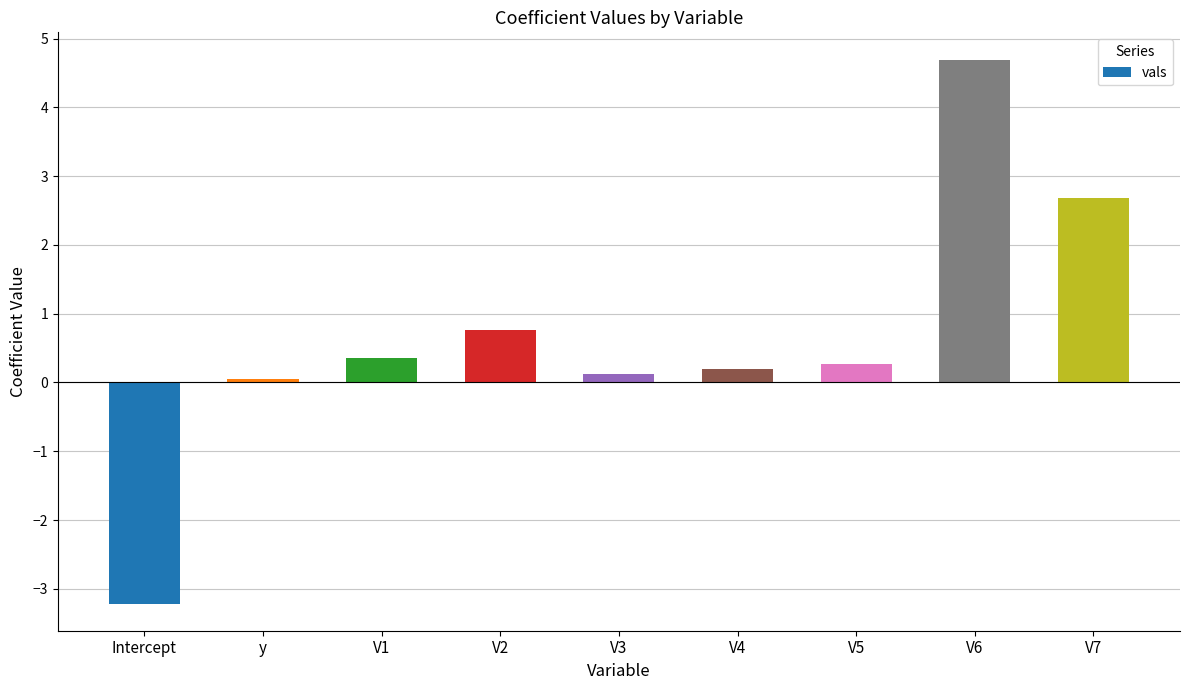

Between V7 and V3, which is larger?

V7